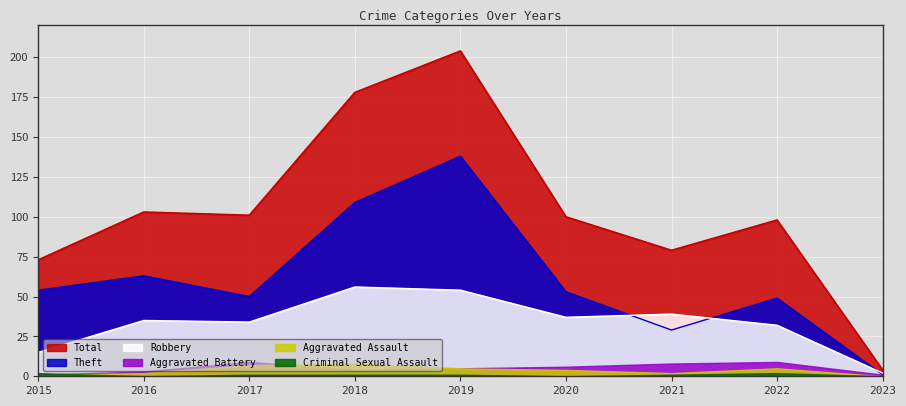

What is the maximum value shown in the chart?

204